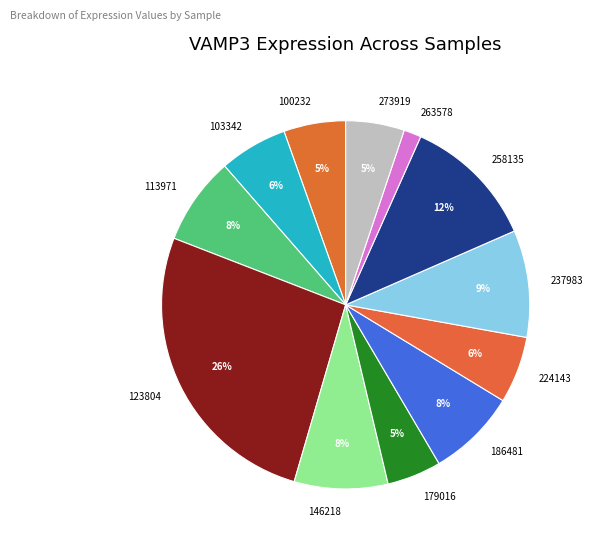

Do 186481 and 103342 together represent more than half of the pie?

No